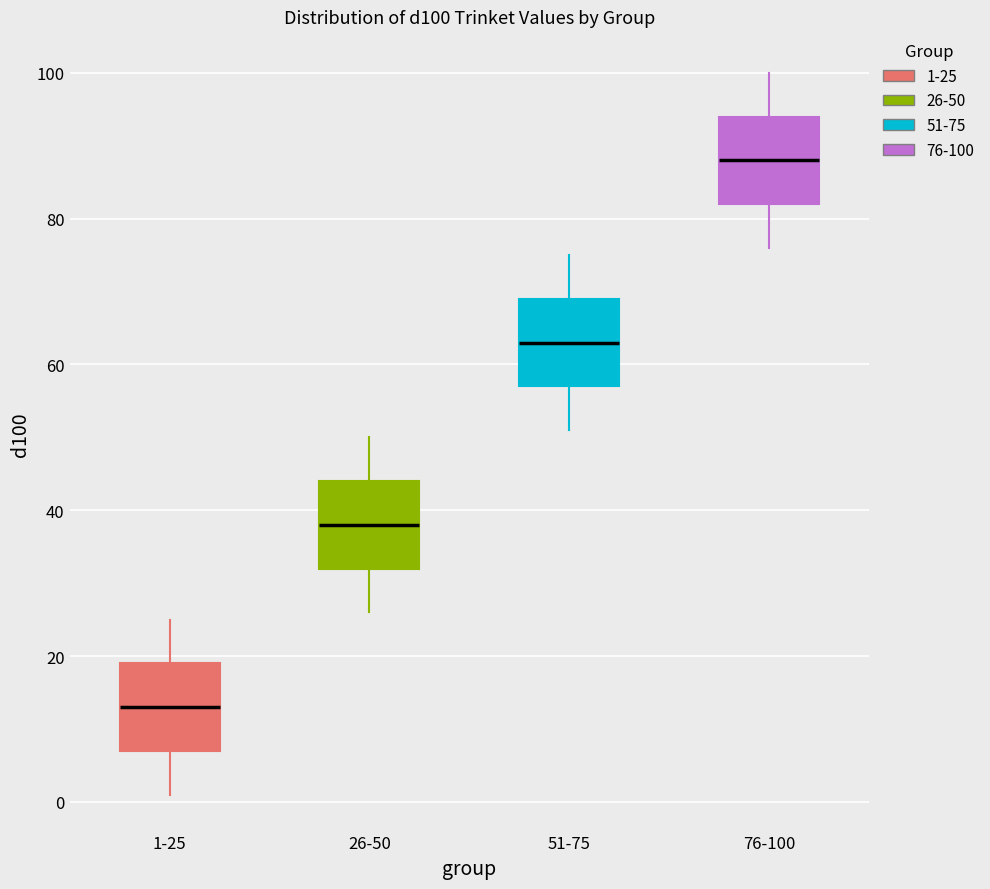

Reading left to right, read every box against the y-axis: the position of its median line, the range the box covers, and the ends of its whiskers. The values are not printed on the chart, so give them approximately, as read against the axis.

1-25: median 14, box 8 to 20, whiskers 2 to 26
26-50: median 38, box 32 to 44, whiskers 26 to 50
51-75: median 64, box 58 to 70, whiskers 52 to 76
76-100: median 88, box 82 to 94, whiskers 76 to 100